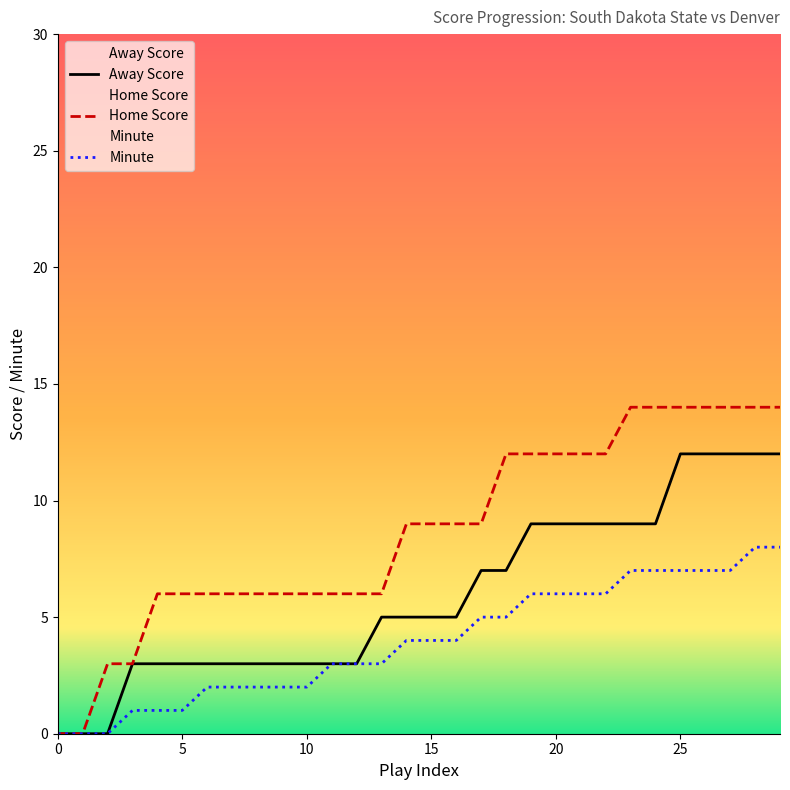

What is the average value of the Home Score series?

9